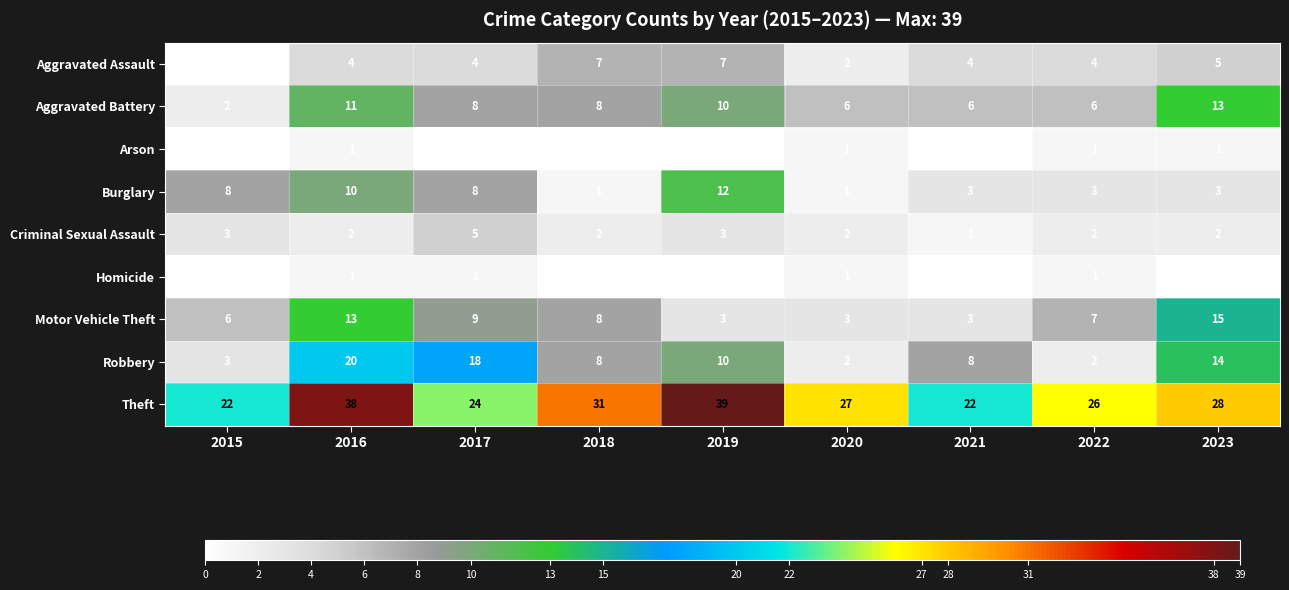

What is the approximate value of Burglary at 2019?

12